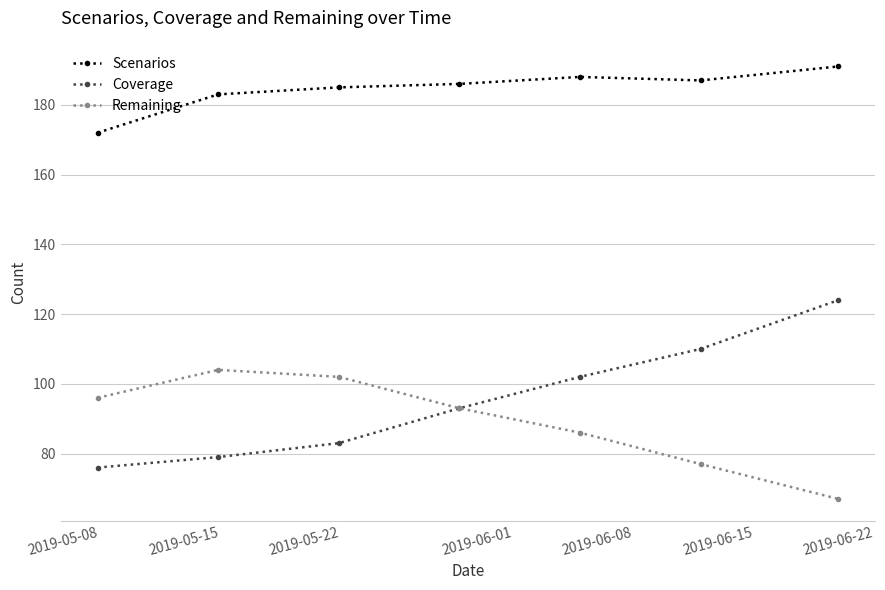

Is this an area chart (filled region under the line)?

No